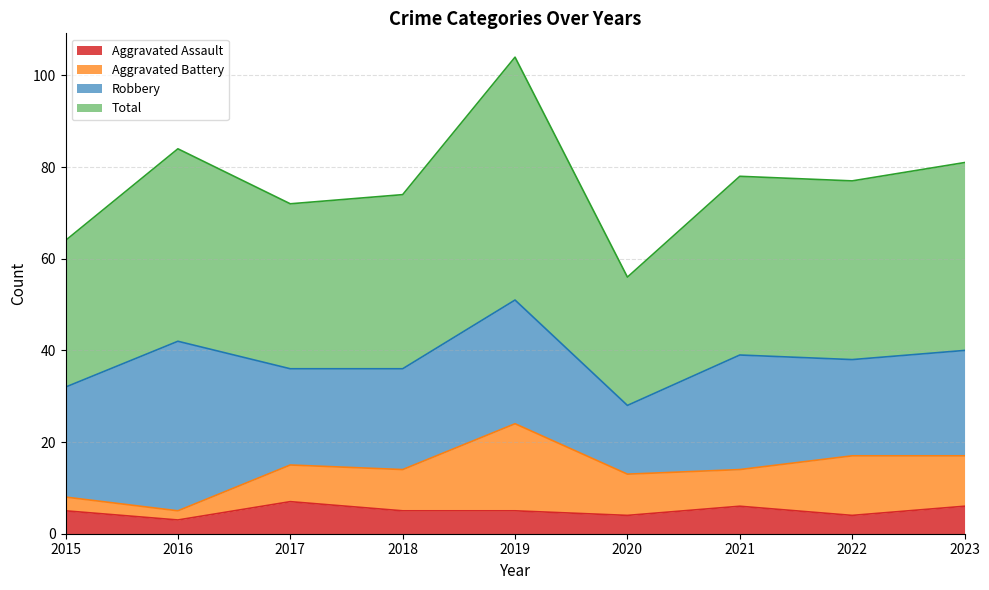

Which label corresponds to the smallest value in the chart?

2016